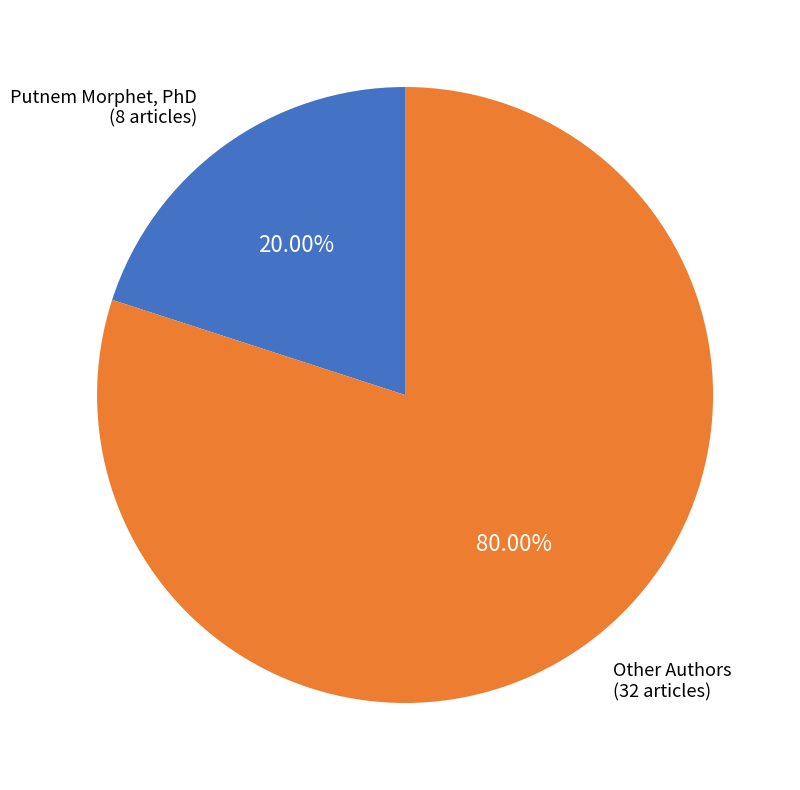

Combined, do Other Authors and Putnem Morphet, PhD account for over 50%?

Yes